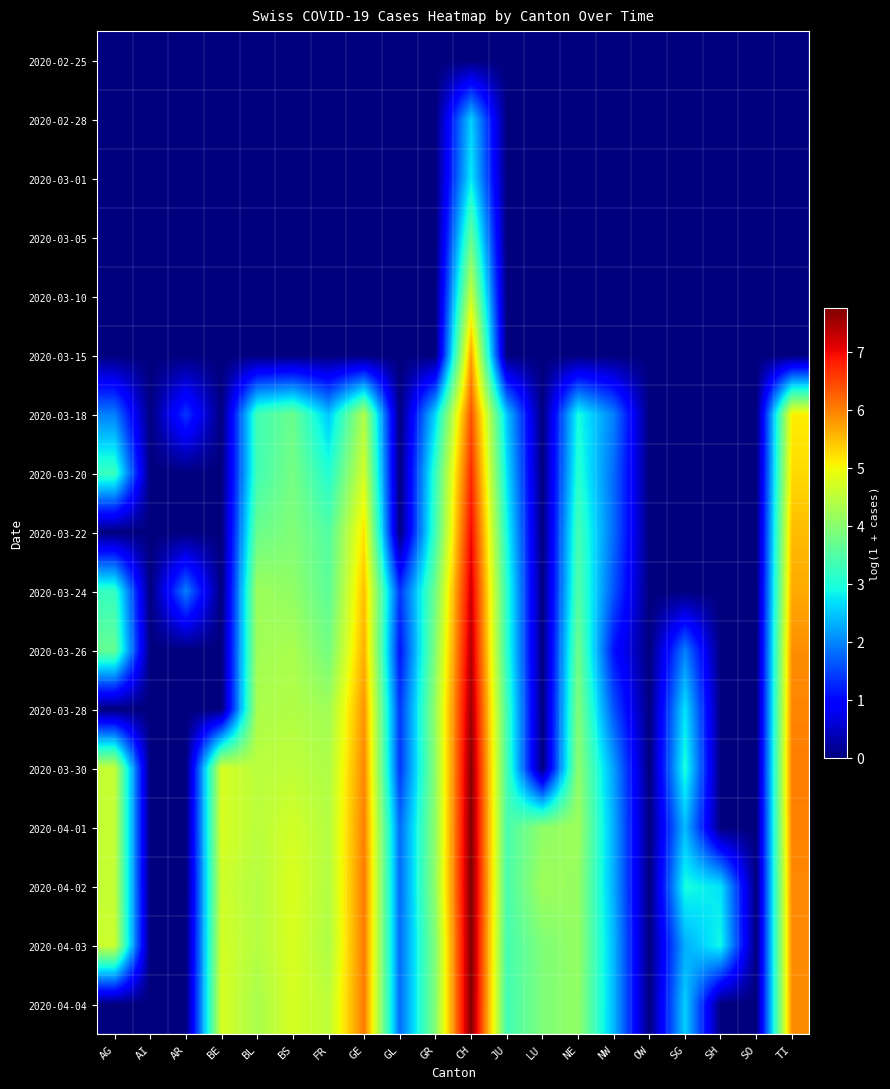

Reading left to right, list all the values displayed in this chart.

2020-02-25: AG=0.0	AI=0.0	AR=0.0	BE=0.0	BL=0.0	BS=0.0	FR=0.0	GE=0.0	GL=0.0	GR=0.0	CH=0.0	JU=0.0	LU=0.0	NE=0.0	NW=0.0	OW=0.0	SG=0.0	SH=0.0	SO=0.0	TI=0.0
2020-02-28: AG=0.0	AI=0.0	AR=0.0	BE=0.0	BL=0.0	BS=0.0	FR=0.0	GE=0.0	GL=0.0	GR=0.0	CH=2.6	JU=0.0	LU=0.0	NE=0.0	NW=0.0	OW=0.0	SG=0.0	SH=0.0	SO=0.0	TI=0.0
2020-03-01: AG=0.0	AI=0.0	AR=0.0	BE=0.0	BL=0.0	BS=0.0	FR=0.0	GE=0.0	GL=0.0	GR=0.0	CH=2.8	JU=0.0	LU=0.0	NE=0.0	NW=0.0	OW=0.0	SG=0.0	SH=0.0	SO=0.0	TI=0.0
2020-03-05: AG=0.0	AI=0.0	AR=0.0	BE=0.0	BL=0.0	BS=0.0	FR=0.0	GE=0.0	GL=0.0	GR=0.0	CH=3.7	JU=0.0	LU=0.0	NE=0.0	NW=0.0	OW=0.0	SG=0.0	SH=0.0	SO=0.0	TI=0.0
2020-03-10: AG=0.0	AI=0.0	AR=0.0	BE=0.0	BL=0.0	BS=0.0	FR=0.0	GE=0.0	GL=0.0	GR=0.0	CH=4.6	JU=0.0	LU=0.0	NE=0.0	NW=0.0	OW=0.0	SG=0.0	SH=0.0	SO=0.0	TI=0.0
2020-03-15: AG=0.0	AI=0.0	AR=0.0	BE=0.0	BL=0.0	BS=0.0	FR=0.0	GE=0.0	GL=0.0	GR=0.0	CH=5.8	JU=0.0	LU=0.0	NE=0.0	NW=0.0	OW=0.0	SG=0.0	SH=0.0	SO=0.0	TI=0.0
2020-03-18: AG=1.9	AI=0.0	AR=1.4	BE=0.0	BL=3.3	BS=3.7	FR=2.5	GE=4.4	GL=0.0	GR=2.6	CH=6.4	JU=2.5	LU=0.0	NE=2.9	NW=1.9	OW=0.0	SG=0.0	SH=0.0	SO=0.0	TI=5.1
2020-03-20: AG=3.3	AI=0.0	AR=0.0	BE=0.0	BL=3.3	BS=3.8	FR=3.0	GE=4.7	GL=0.0	GR=3.2	CH=6.7	JU=2.7	LU=0.0	NE=3.1	NW=1.8	OW=0.0	SG=0.0	SH=0.0	SO=0.0	TI=5.3
2020-03-22: AG=0.0	AI=0.0	AR=0.0	BE=0.0	BL=3.7	BS=3.9	FR=3.5	GE=5.2	GL=0.0	GR=3.3	CH=7.0	JU=2.9	LU=0.0	NE=3.4	NW=1.8	OW=0.0	SG=0.0	SH=0.0	SO=0.0	TI=5.5
2020-03-24: AG=3.2	AI=0.0	AR=1.9	BE=0.0	BL=4.2	BS=4.1	FR=3.6	GE=5.5	GL=1.4	GR=3.8	CH=7.2	JU=3.1	LU=0.0	NE=3.5	NW=1.6	OW=0.0	SG=0.0	SH=0.0	SO=0.0	TI=5.7
2020-03-26: AG=3.7	AI=0.0	AR=0.0	BE=0.0	BL=4.2	BS=4.3	FR=3.8	GE=5.6	GL=1.1	GR=4.0	CH=7.4	JU=3.1	LU=0.0	NE=3.8	NW=1.1	OW=0.0	SG=1.9	SH=0.0	SO=0.0	TI=5.9
2020-03-28: AG=0.0	AI=0.0	AR=0.0	BE=0.0	BL=4.3	BS=4.4	FR=4.2	GE=5.8	GL=1.4	GR=4.2	CH=7.5	JU=3.3	LU=0.0	NE=3.9	NW=1.6	OW=0.0	SG=2.7	SH=0.0	SO=0.0	TI=6.0
2020-03-30: AG=4.6	AI=0.0	AR=0.0	BE=4.7	BL=4.5	BS=4.5	FR=4.4	GE=5.9	GL=1.4	GR=4.1	CH=7.7	JU=3.4	LU=0.0	NE=4.1	NW=2.2	OW=0.0	SG=3.0	SH=0.0	SO=0.0	TI=6.0
2020-04-01: AG=4.6	AI=0.0	AR=0.0	BE=4.8	BL=4.5	BS=4.7	FR=4.4	GE=6.0	GL=1.8	GR=4.1	CH=7.7	JU=3.4	LU=4.1	NE=4.2	NW=2.3	OW=0.0	SG=2.4	SH=0.0	SO=0.0	TI=6.0
2020-04-02: AG=4.6	AI=0.0	AR=0.0	BE=4.7	BL=4.4	BS=4.8	FR=4.4	GE=6.1	GL=1.8	GR=4.1	CH=7.8	JU=3.4	LU=4.2	NE=4.1	NW=2.3	OW=0.0	SG=2.9	SH=2.7	SO=0.0	TI=5.9
2020-04-03: AG=4.6	AI=0.0	AR=0.0	BE=4.7	BL=4.4	BS=4.8	FR=4.4	GE=6.1	GL=1.8	GR=4.0	CH=7.8	JU=3.4	LU=3.9	NE=4.1	NW=2.4	OW=0.0	SG=2.3	SH=2.9	SO=0.0	TI=5.9
2020-04-04: AG=0.0	AI=0.0	AR=0.0	BE=4.7	BL=4.3	BS=4.7	FR=4.5	GE=6.0	GL=1.8	GR=4.0	CH=7.7	JU=3.3	LU=3.9	NE=4.1	NW=2.4	OW=0.0	SG=2.6	SH=0.0	SO=0.0	TI=5.9